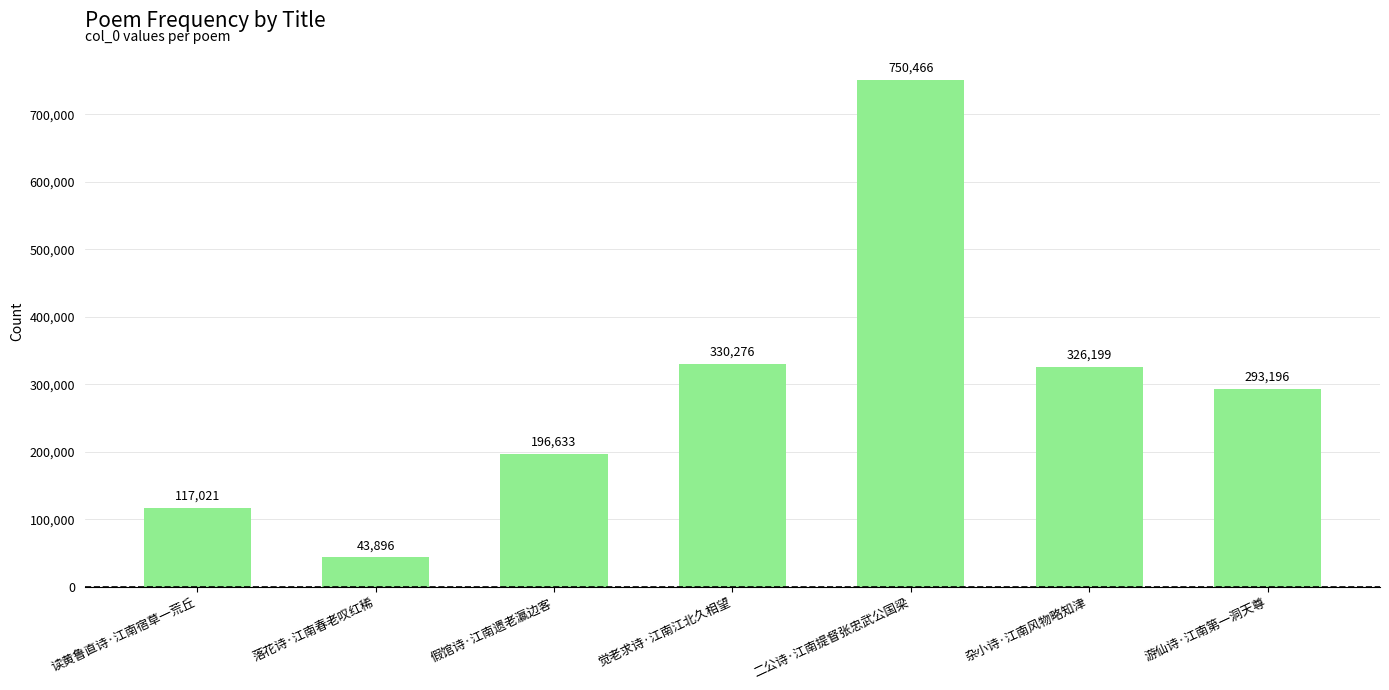

At which label does the data first exceed 293196?

觉老求诗·江南江北久相望